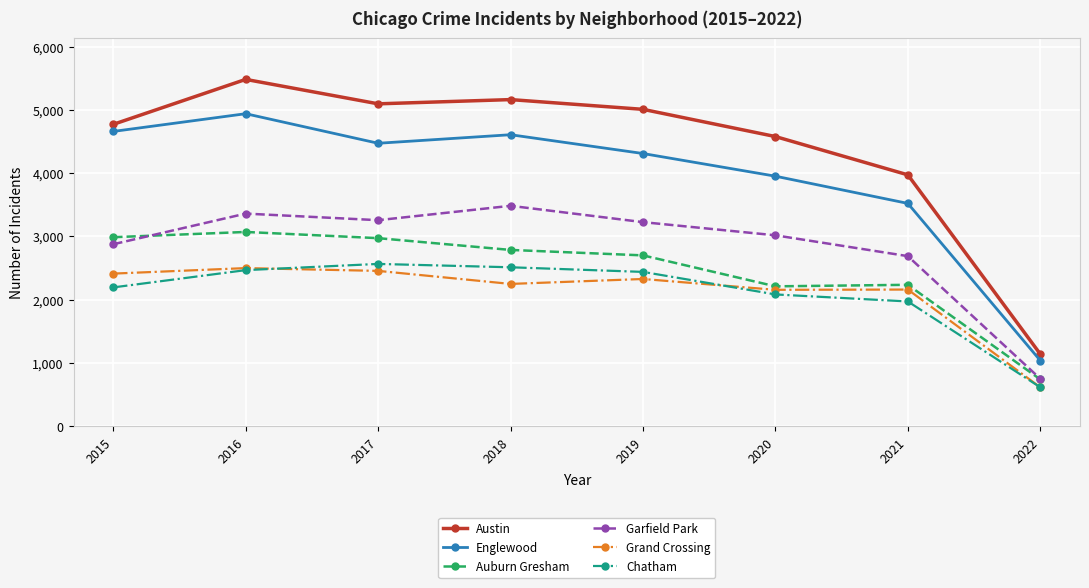

Is it true that Englewood equals 2177 at 2021?

False